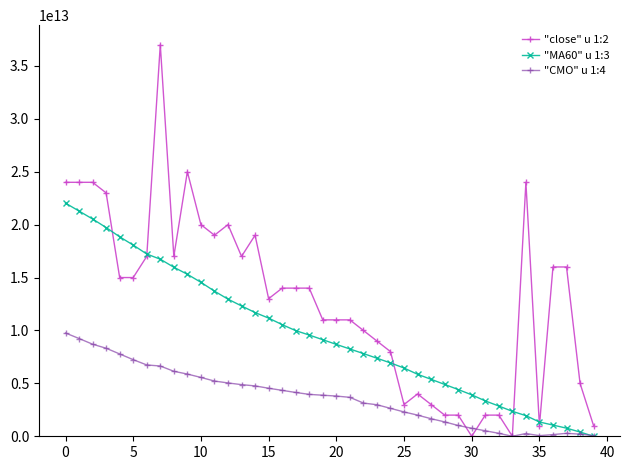

Rank the series by their maximum value, from lowest to highest.

"CMO" u 1:4, "MA60" u 1:3, "close" u 1:2